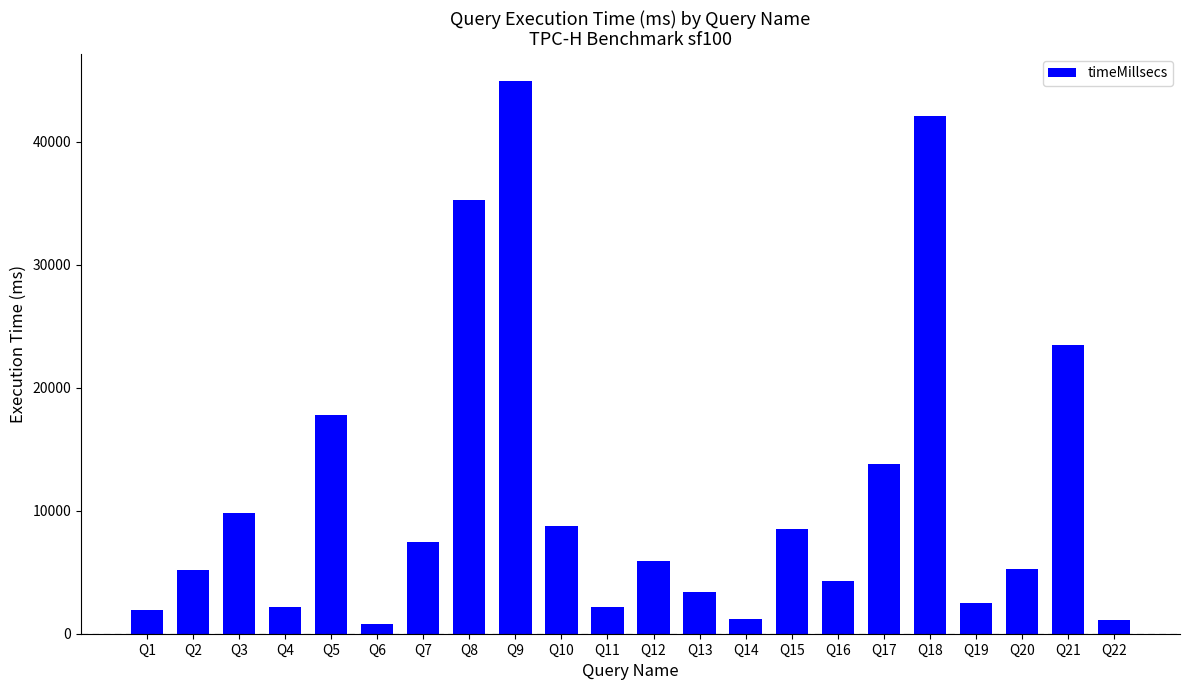

What is the difference between the values at Q22 and Q7?

6320